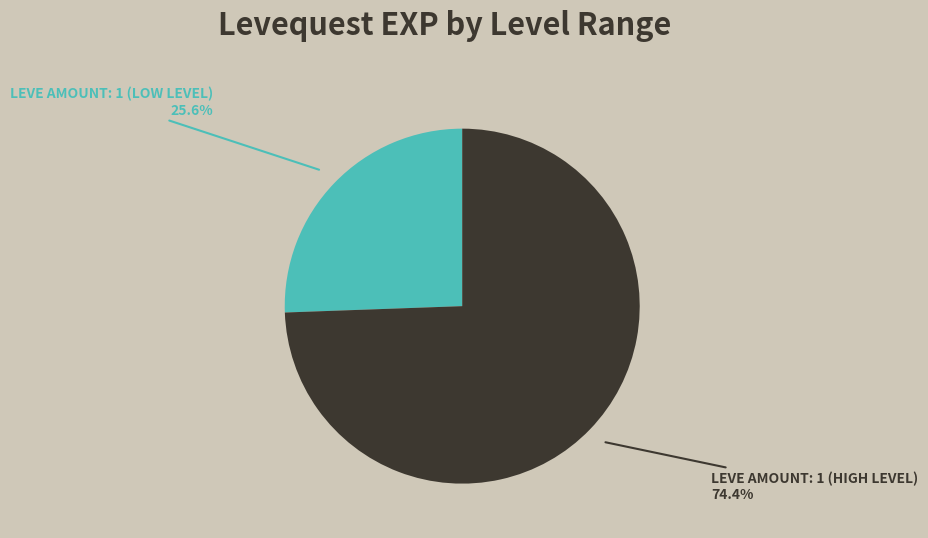

How many segments does this pie chart have?

2